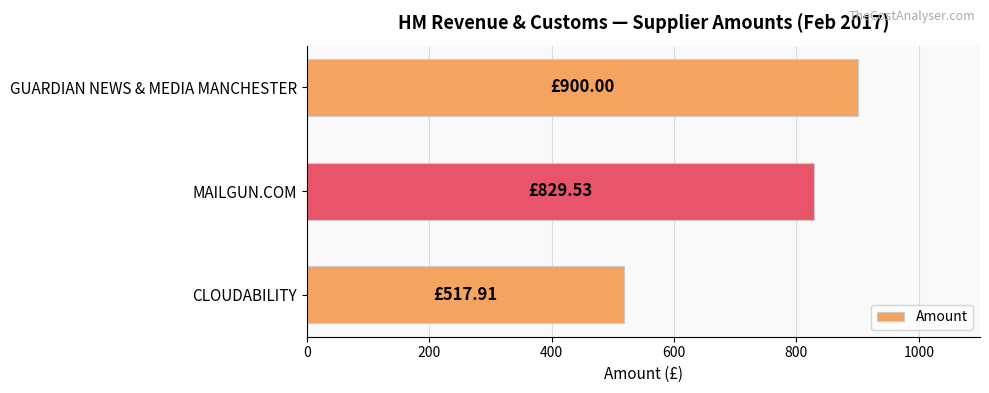

List the labels in order of value, smallest first.

CLOUDABILITY, MAILGUN.COM, GUARDIAN NEWS & MEDIA MANCHESTER